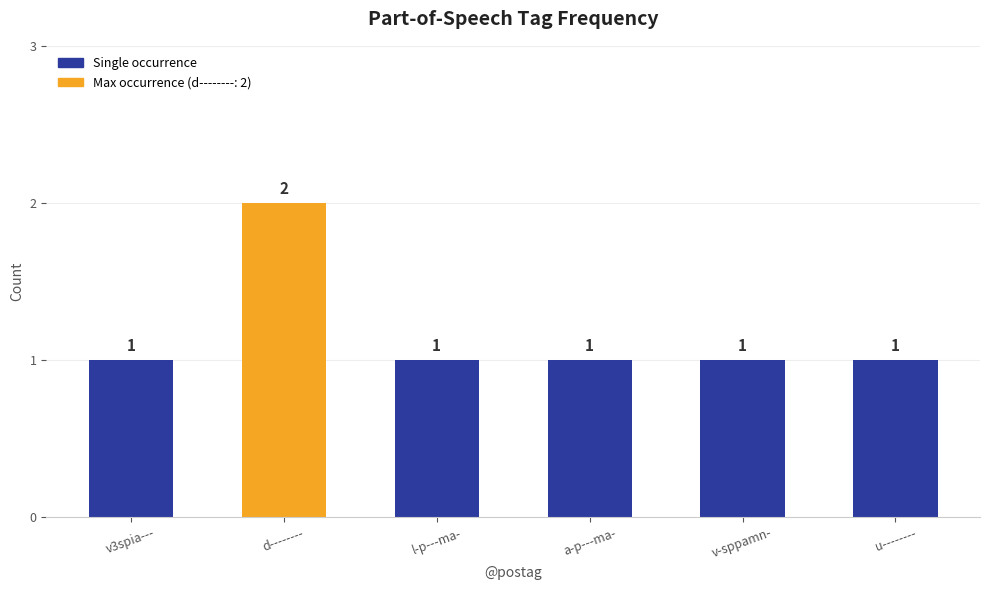

Are the bars grouped side by side (vs. stacked)?

No